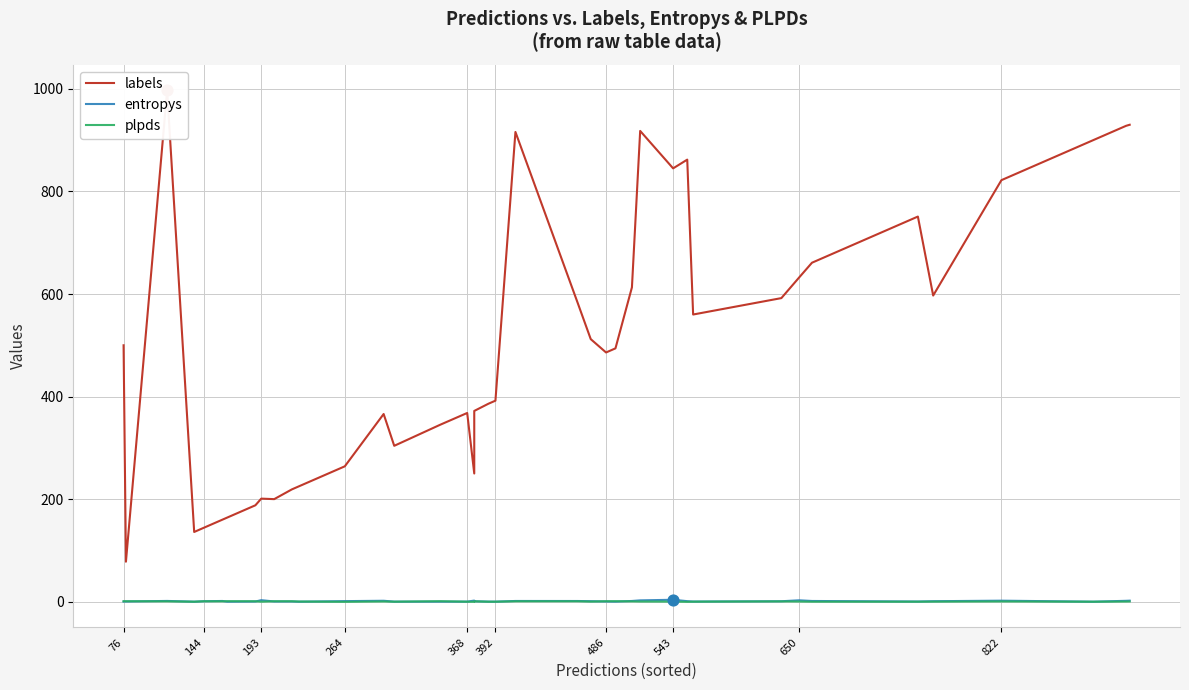

Which series has the largest Y range (max minus min)?

labels